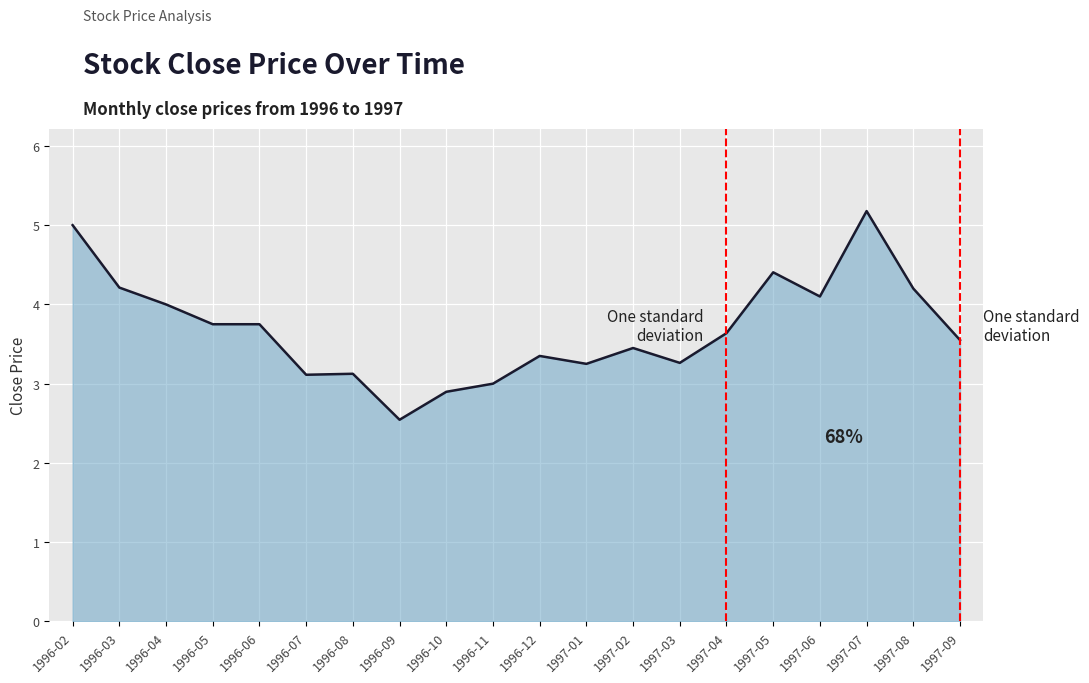

What position from the left is 1997-01?

12